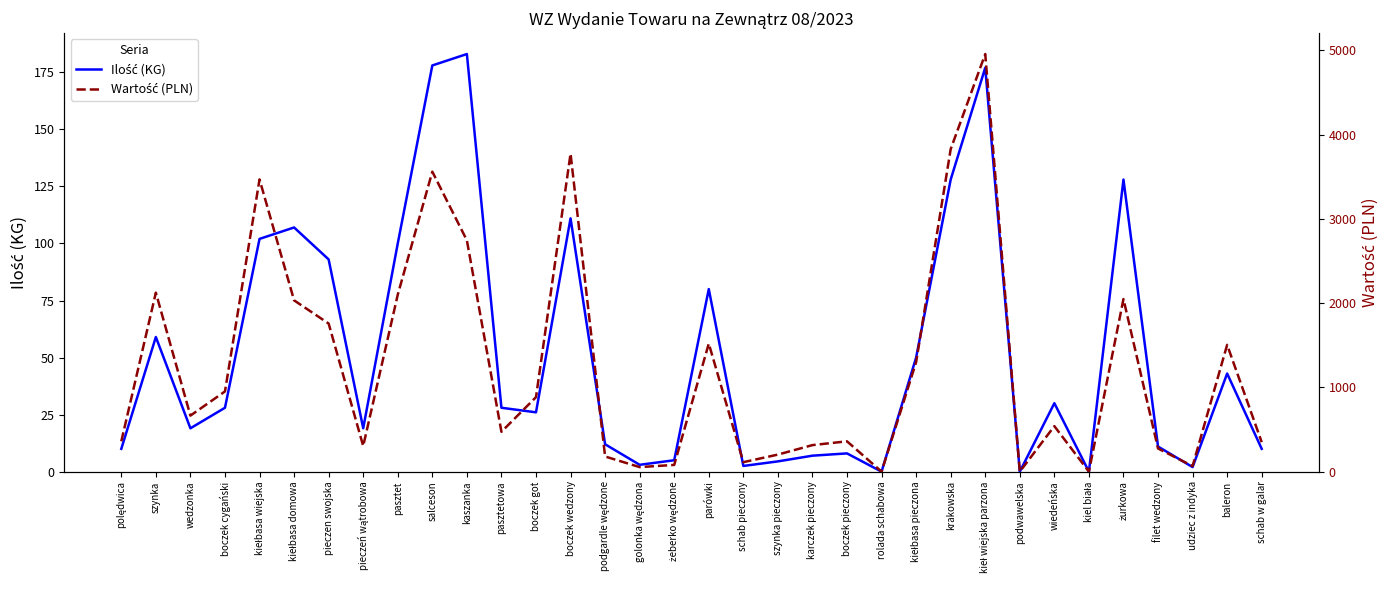

True or false: Wartość (PLN) and Ilość (KG) cross at least once.

False